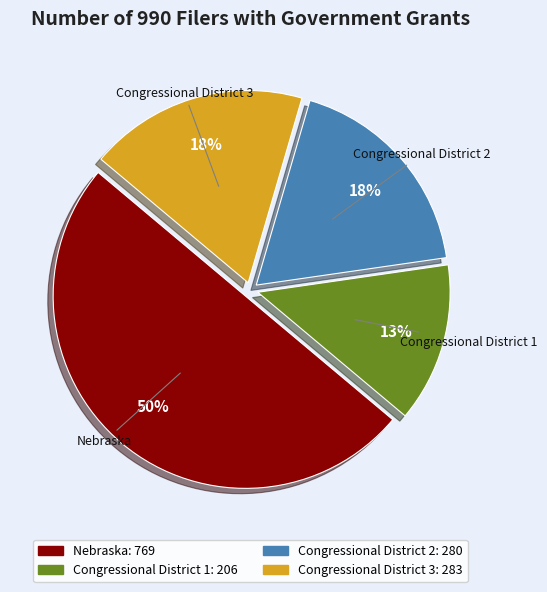

To the nearest percent, what is the difference between the largest and smallest slice percentages?

37%